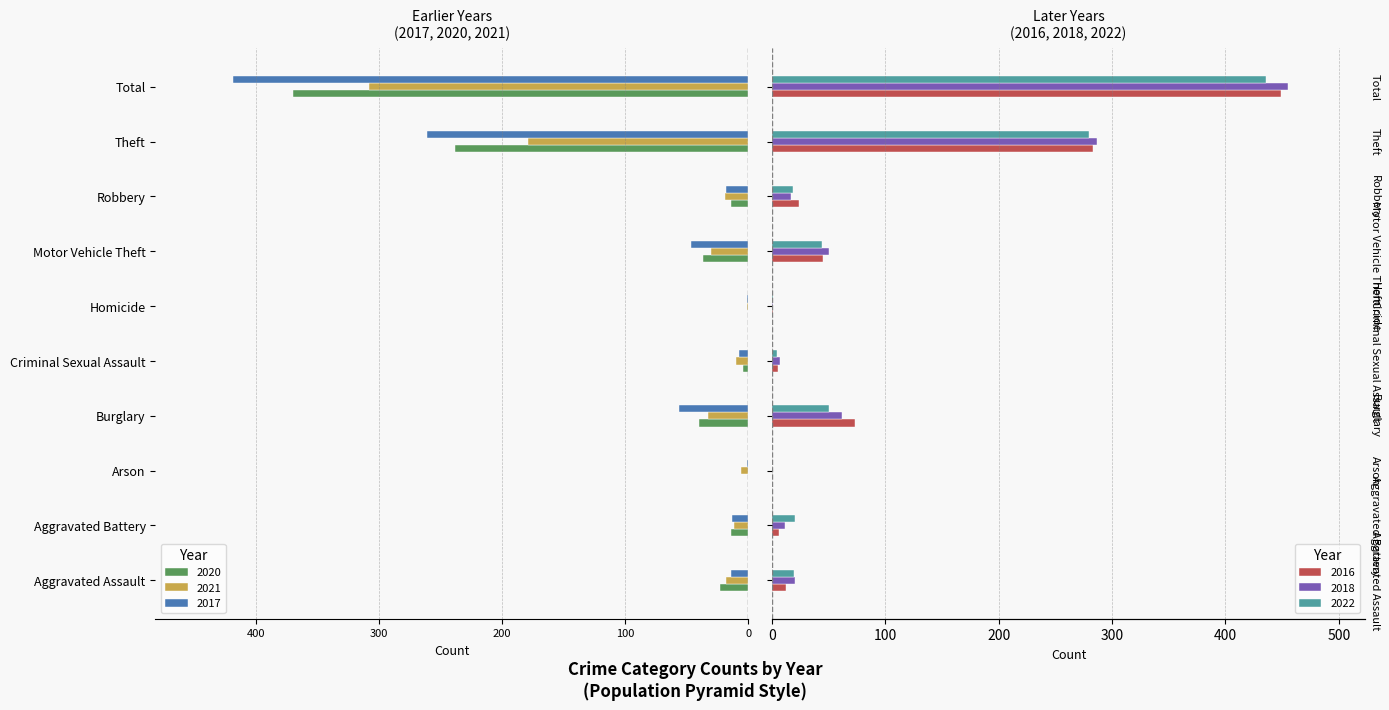

Which series has the largest range (max minus min)?

2018